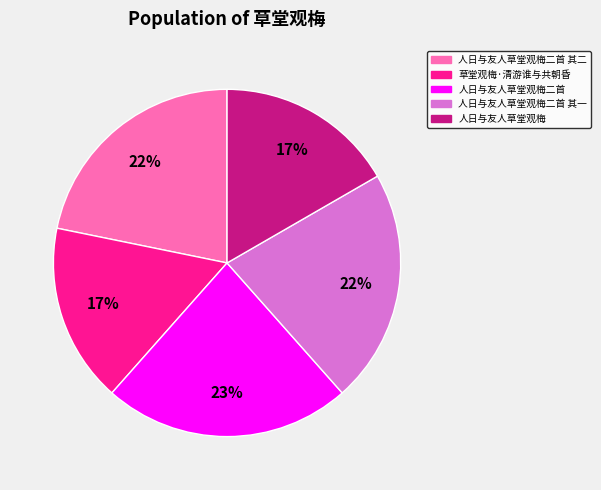

To the nearest percent, what is the difference between the largest and smallest slice percentages?

6%